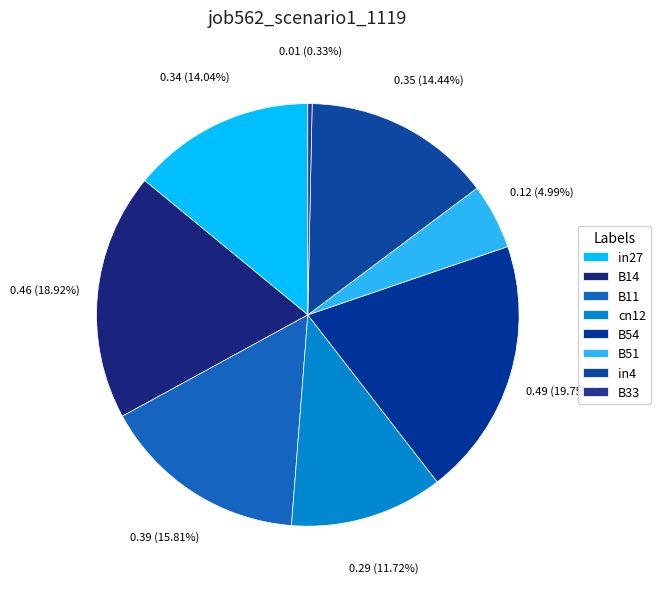

Rank the categories by value from highest to lowest.

B54, B14, B11, in4, in27, cn12, B51, B33